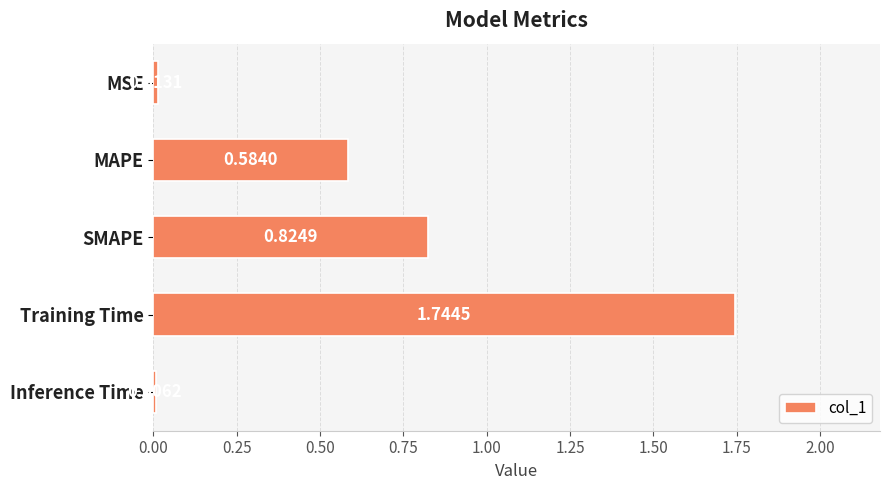

Between Inference Time and SMAPE, which is larger?

SMAPE